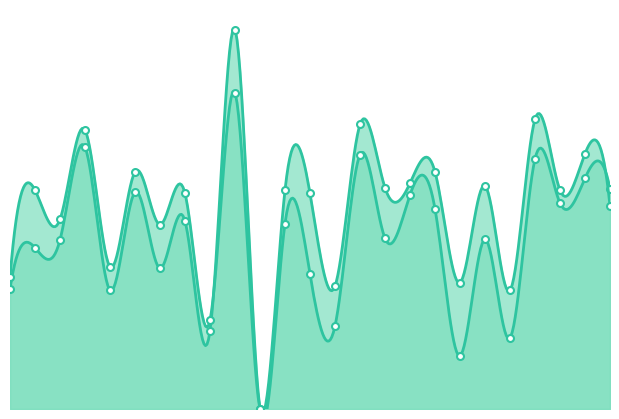

Count the number of categories in the chart.

25